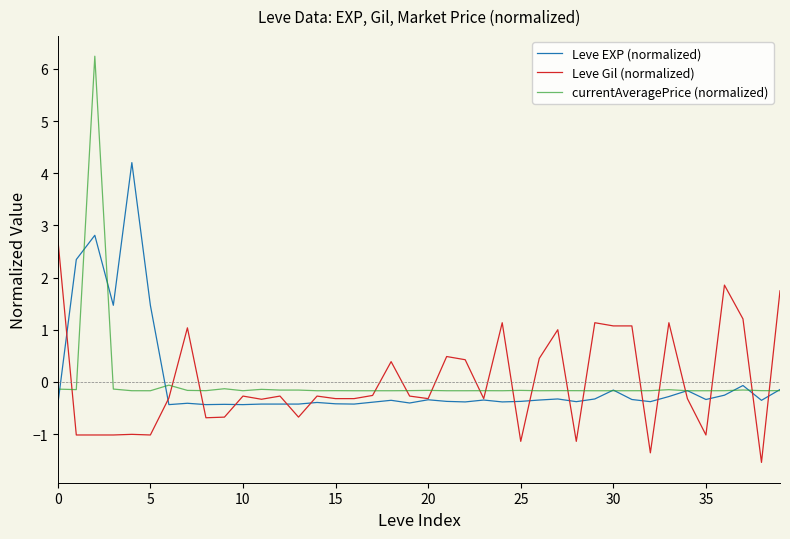

Which series has the largest range (max minus min)?

currentAveragePrice (normalized)